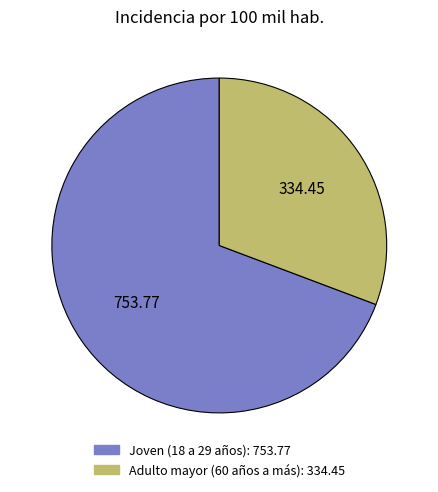

What is the majority slice?

Joven (18 a 29 años)